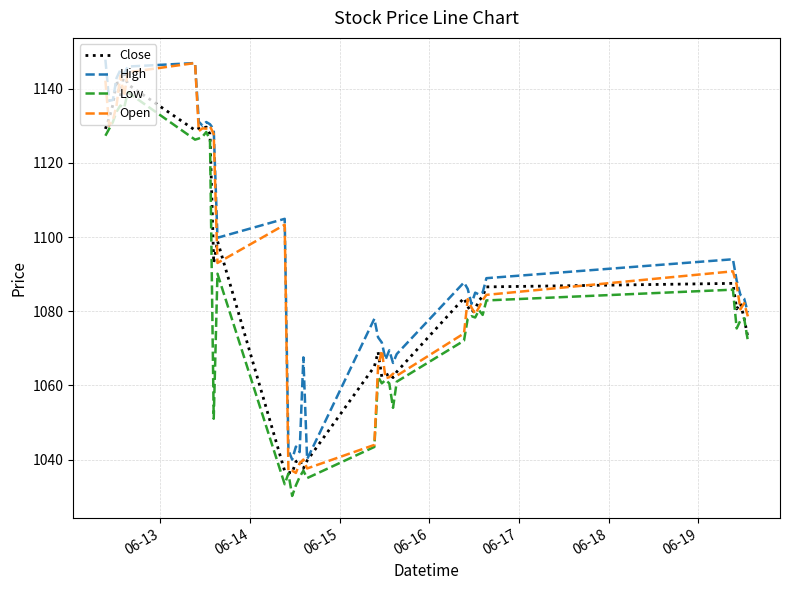

Between which two adjacent categories do Close and Open first intersect?

06-13 and 06-14